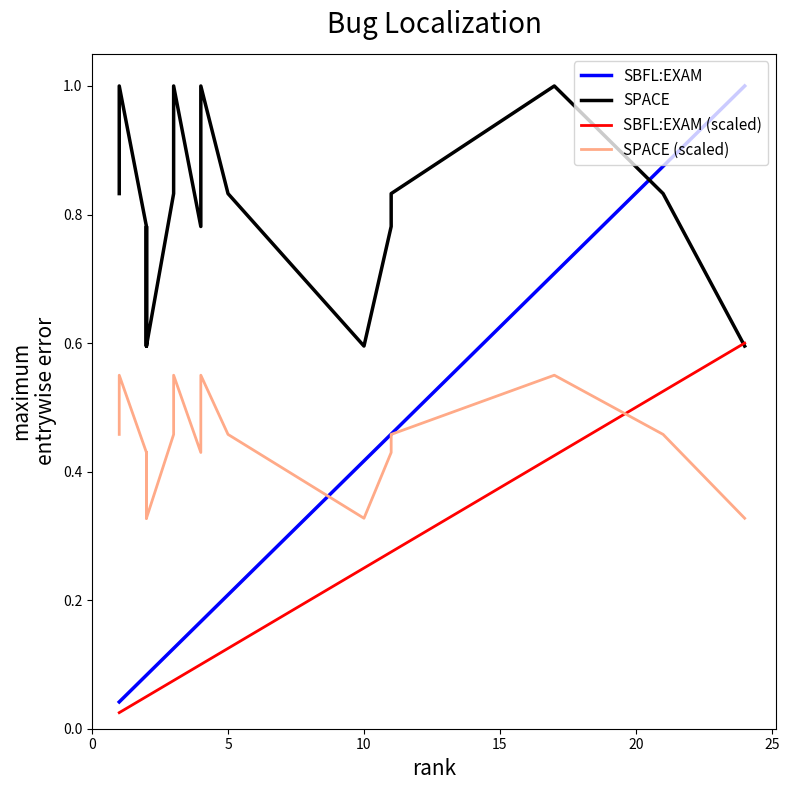

What is the maximum value for SPACE?

1.0